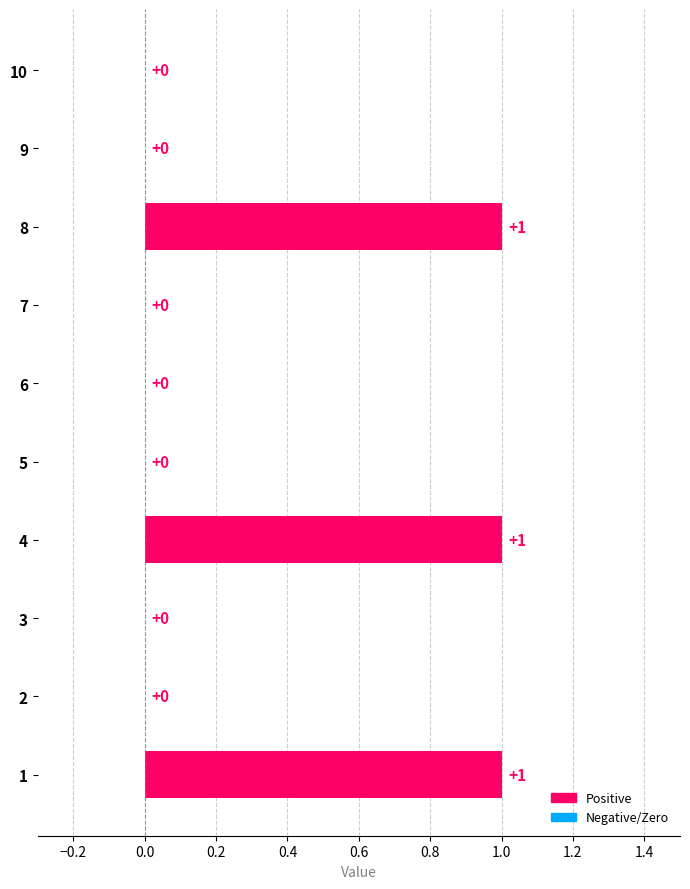

The value at 5 is 0. True or false?

True